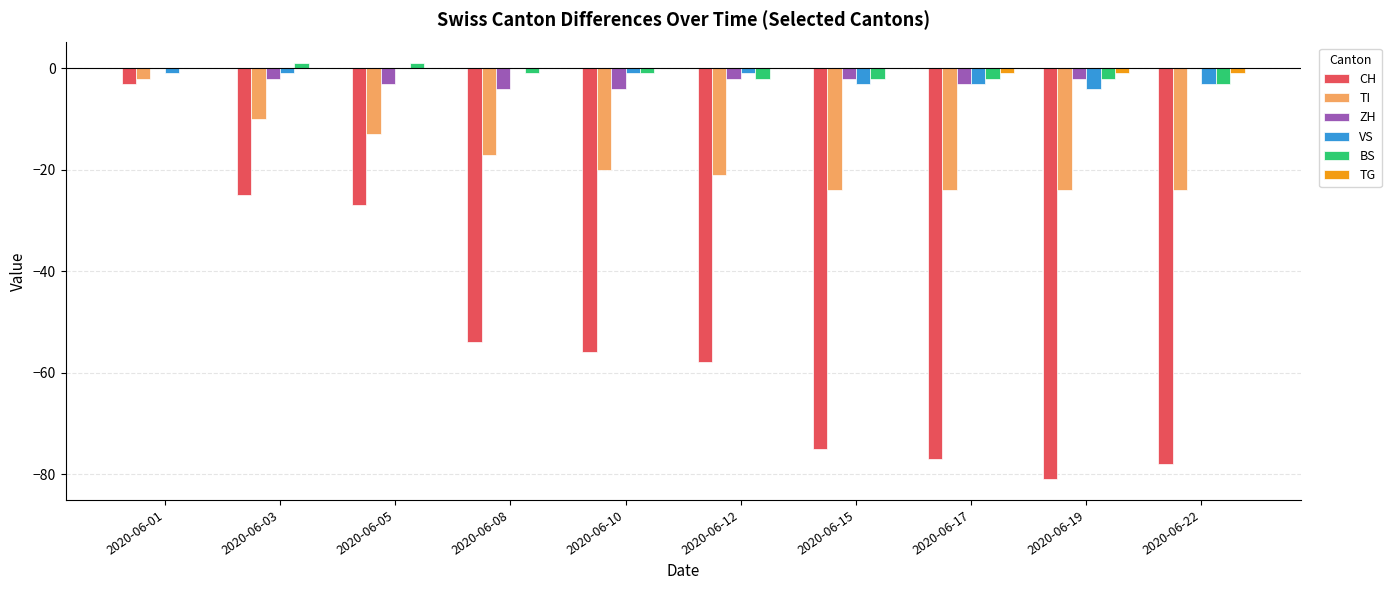

Reading left to right, what are all the values shown in this chart?

CH: -3	-25	-27	-54	-56	-58	-75	-77	-81	-78
TI: -2	-10	-13	-17	-20	-21	-24	-24	-24	-24
ZH: 0	-2	-3	-4	-4	-2	-2	-3	-2	0
VS: -1	-1	0	0	-1	-1	-3	-3	-4	-3
BS: 0	1	1	-1	-1	-2	-2	-2	-2	-3
TG: 0	0	0	0	0	0	0	-1	-1	-1